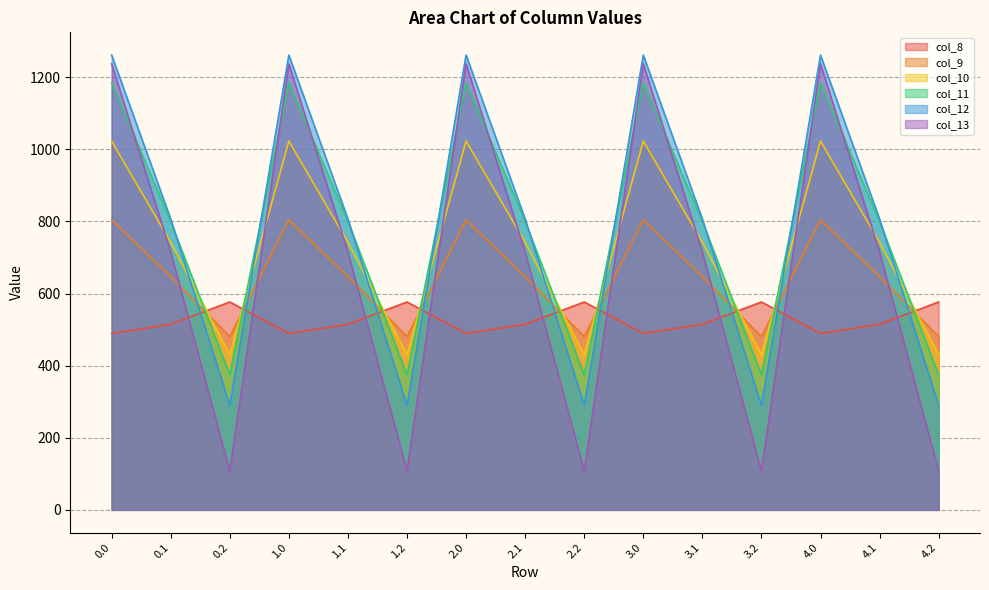

How many interior local valleys does the col_11 series have?

4